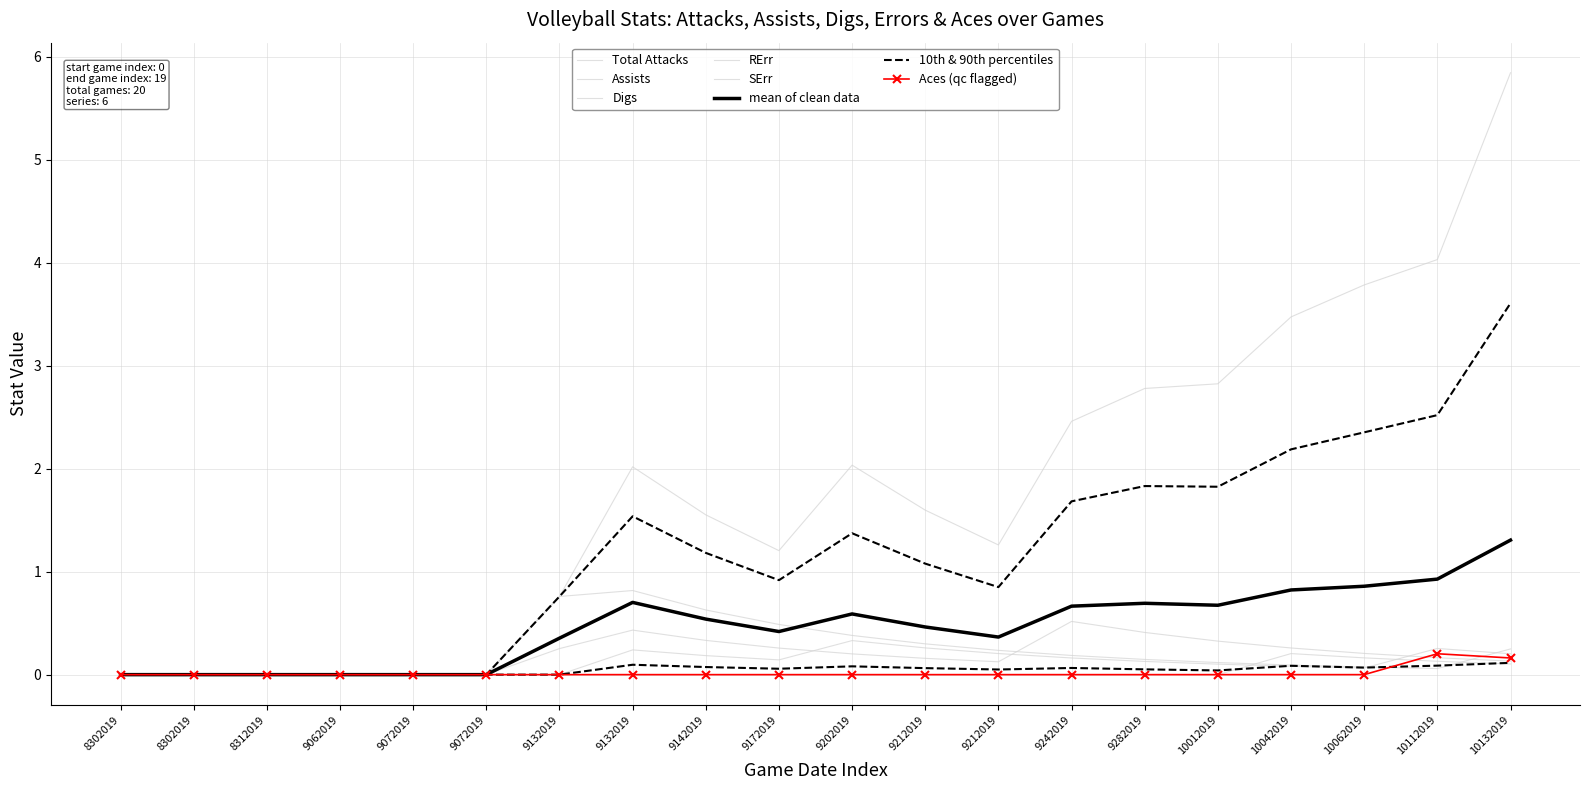

How many series are shown in this chart?

6